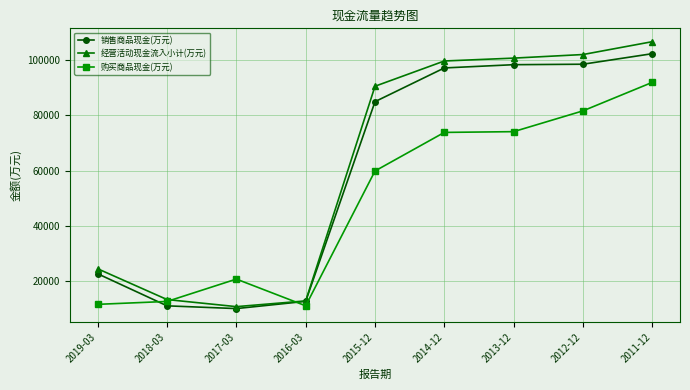

At which label is 销售商品现金(万元) closest to 56192?

2015-12